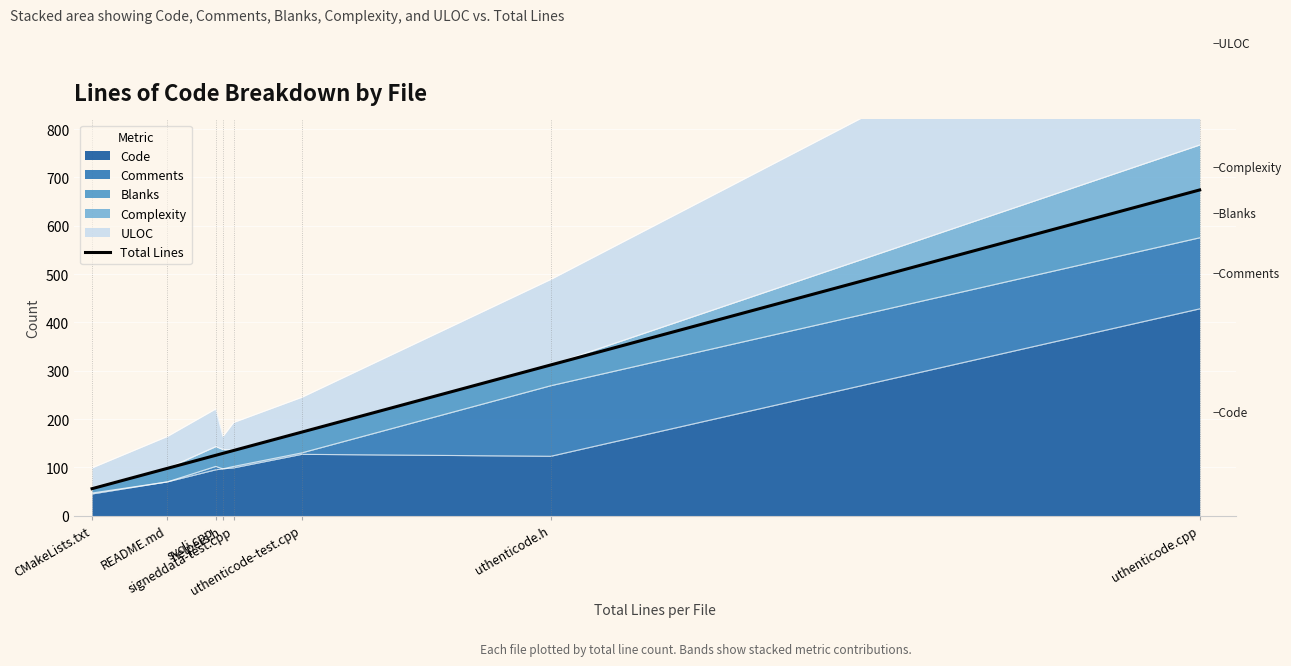

List the labels in order of value, largest first.

uthenticode.cpp, uthenticode.h, uthenticode-test.cpp, signeddata-test.cpp, helpers.h, svcli.cpp, README.md, CMakeLists.txt